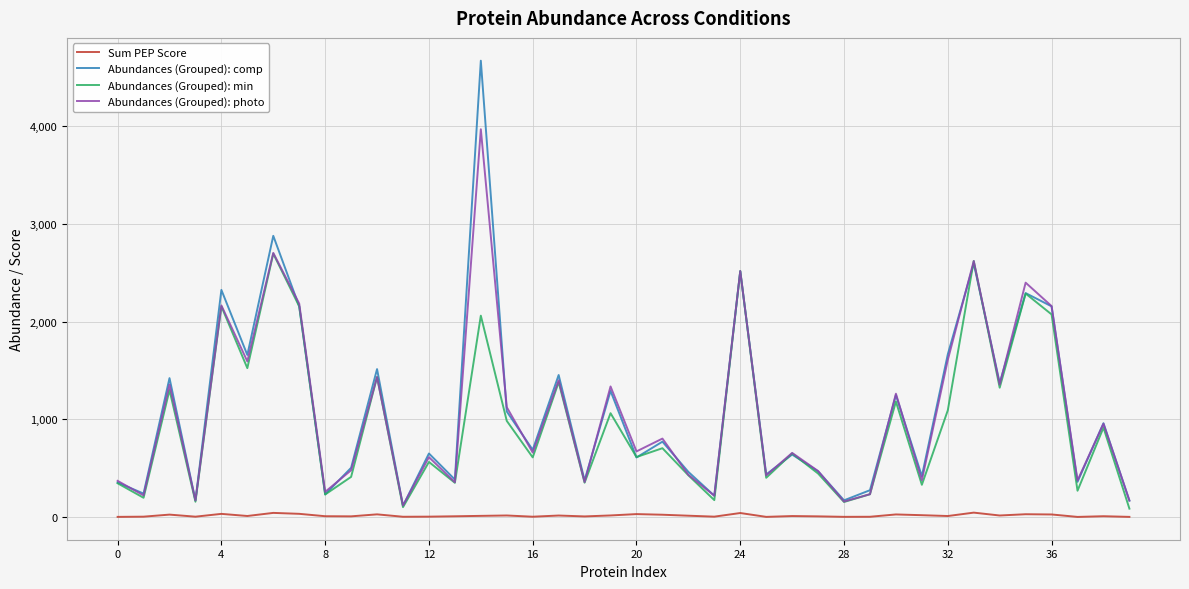

What are all the series names shown in the legend?

Sum PEP Score, Abundances (Grouped): comp, Abundances (Grouped): min, Abundances (Grouped): photo